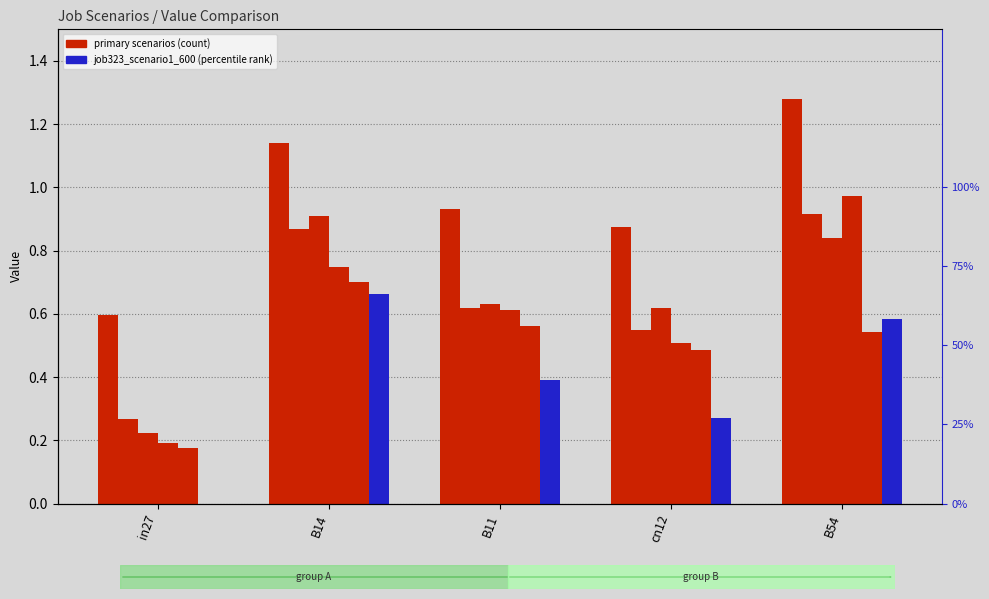

True or false: job322_scenario3_599 has a value of 0.2 at in27.

True